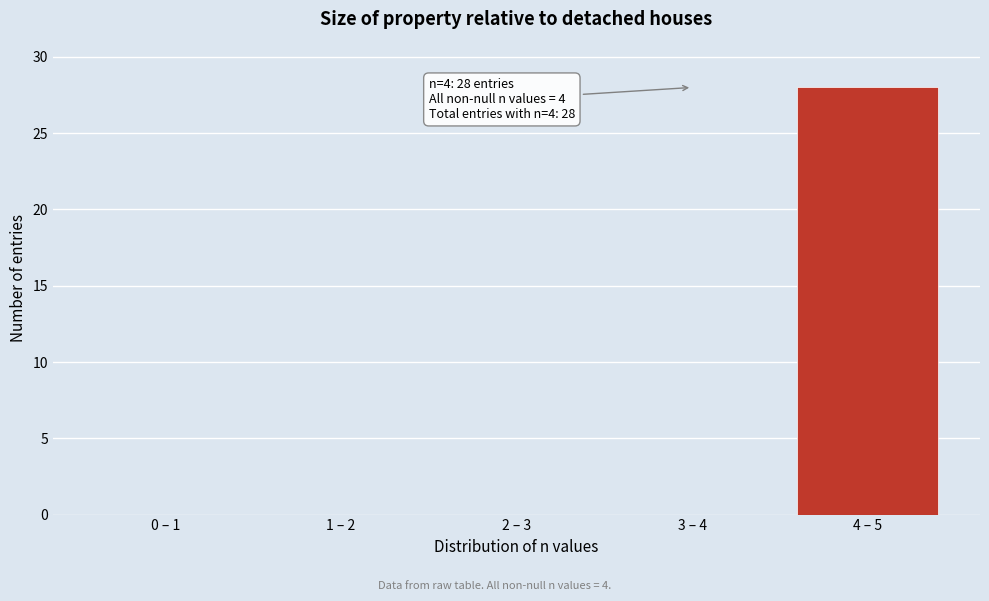

Reading left to right, list all the values displayed in this chart.

0 – 1=0	1 – 2=0	2 – 3=0	3 – 4=0	4 – 5=28